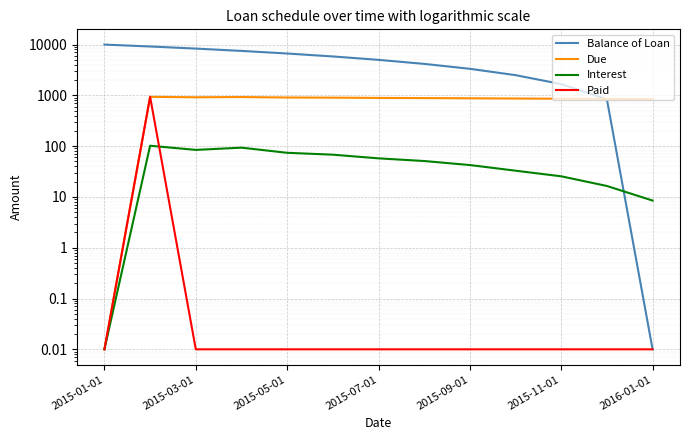

How many data points in Balance of Loan are less than 5000?

6